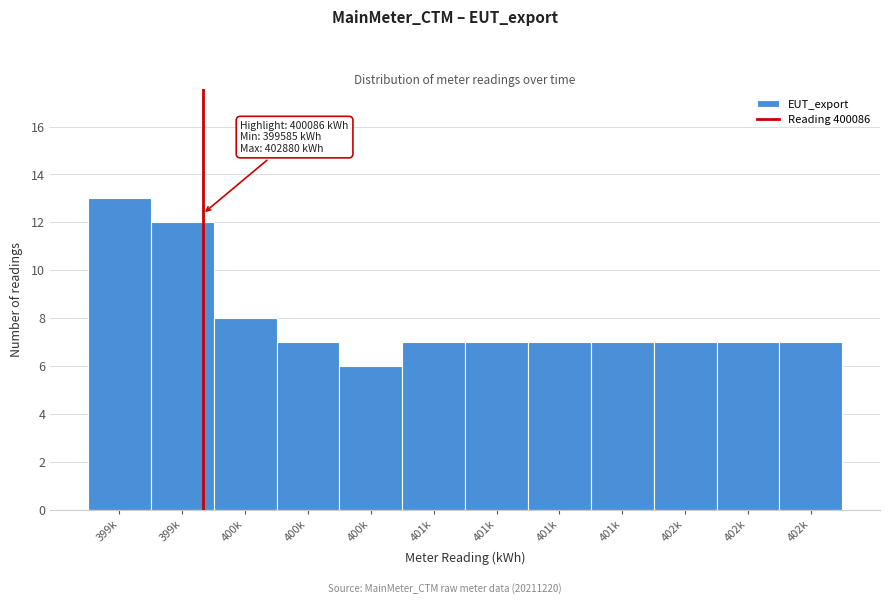

Are the bars horizontal?

No